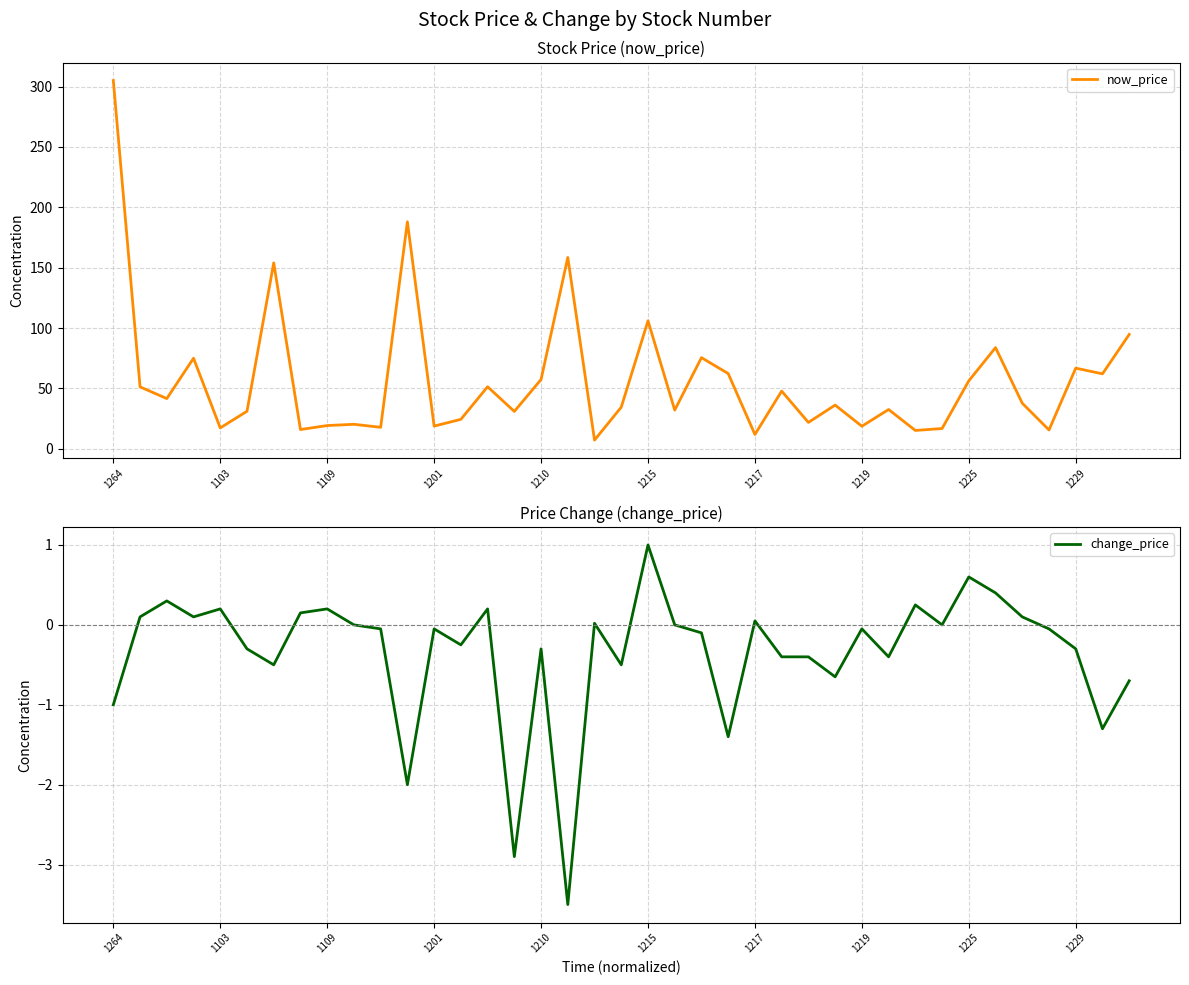

What are all the series names shown in the legend?

now_price, change_price